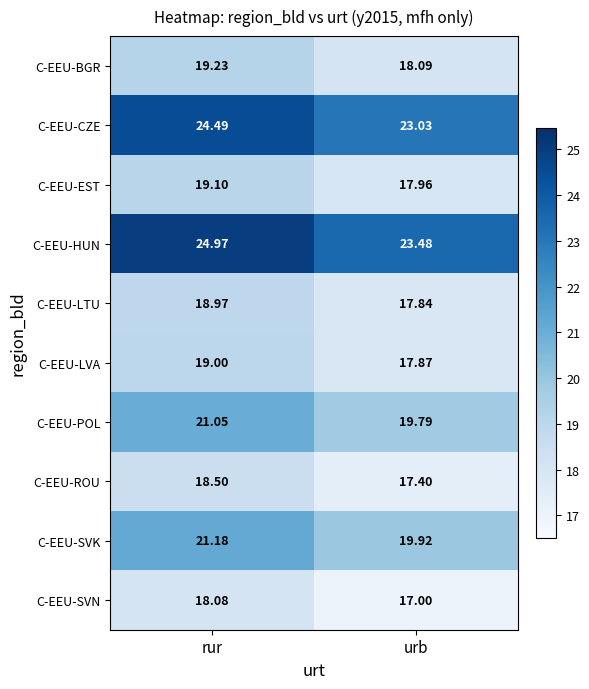

List the series in order of their peak value, lowest first.

C-EEU-SVN, C-EEU-ROU, C-EEU-LTU, C-EEU-LVA, C-EEU-EST, C-EEU-BGR, C-EEU-POL, C-EEU-SVK, C-EEU-CZE, C-EEU-HUN